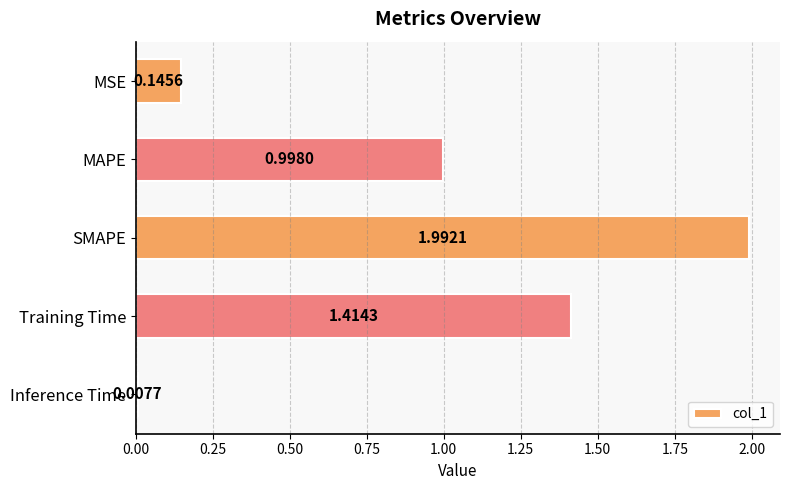

What is the change in value from MSE to Training Time?

+1.3